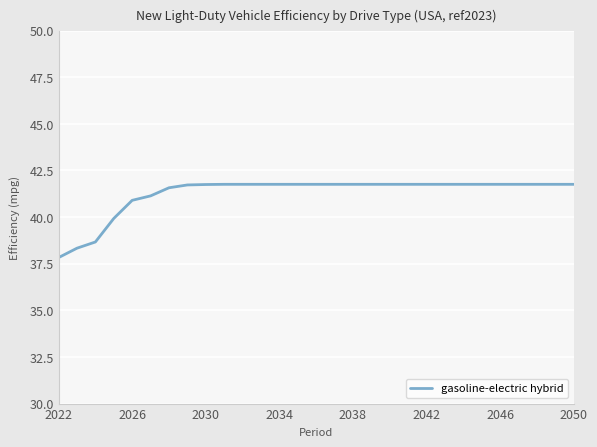

What is the maximum value shown in the chart?

41.8